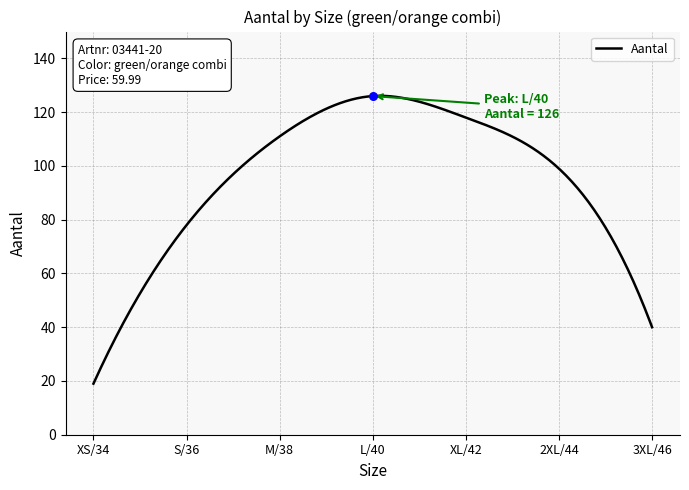

What is the change in value from XS/34 to L/40?

+107